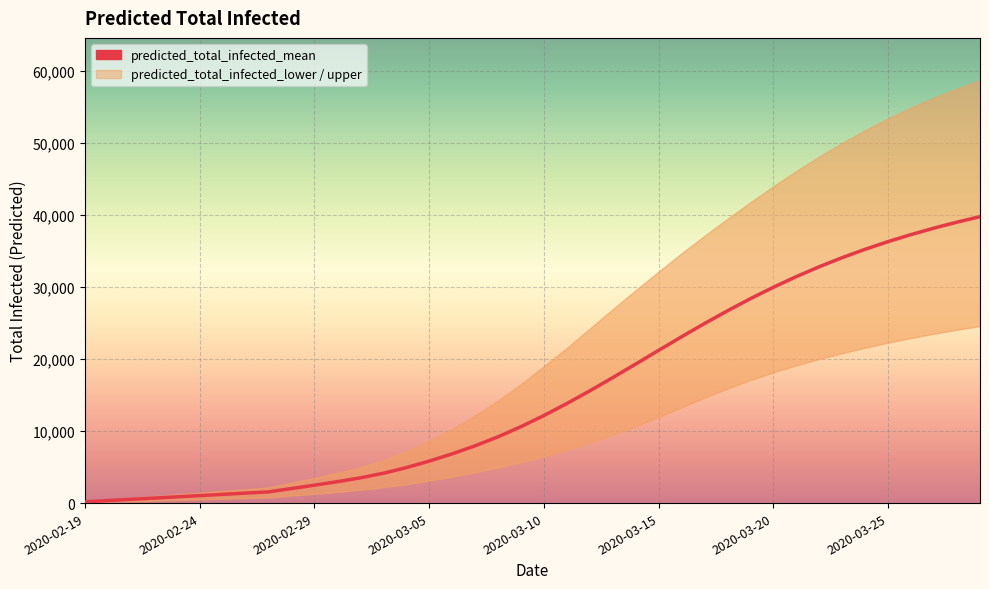

What is the label of the 17th point from the left?

2020-03-06